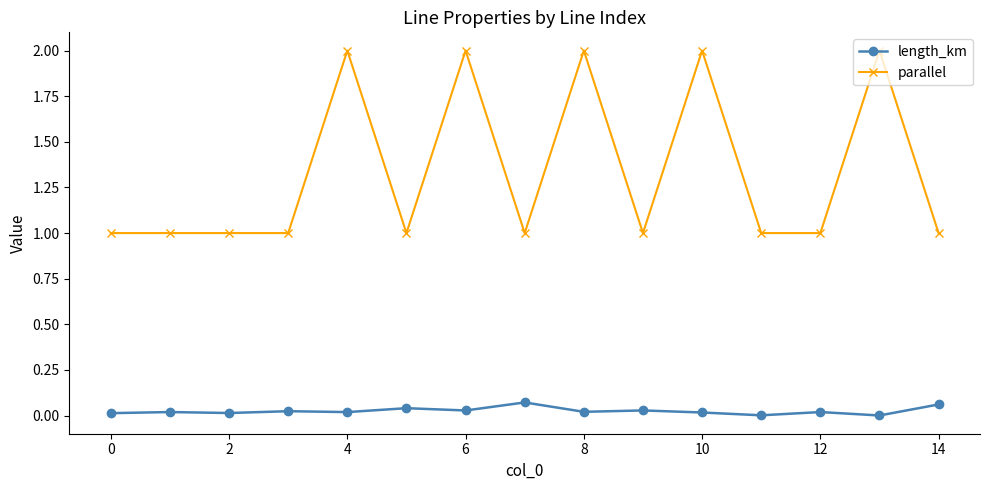

What are all the series names shown in the legend?

length_km, parallel